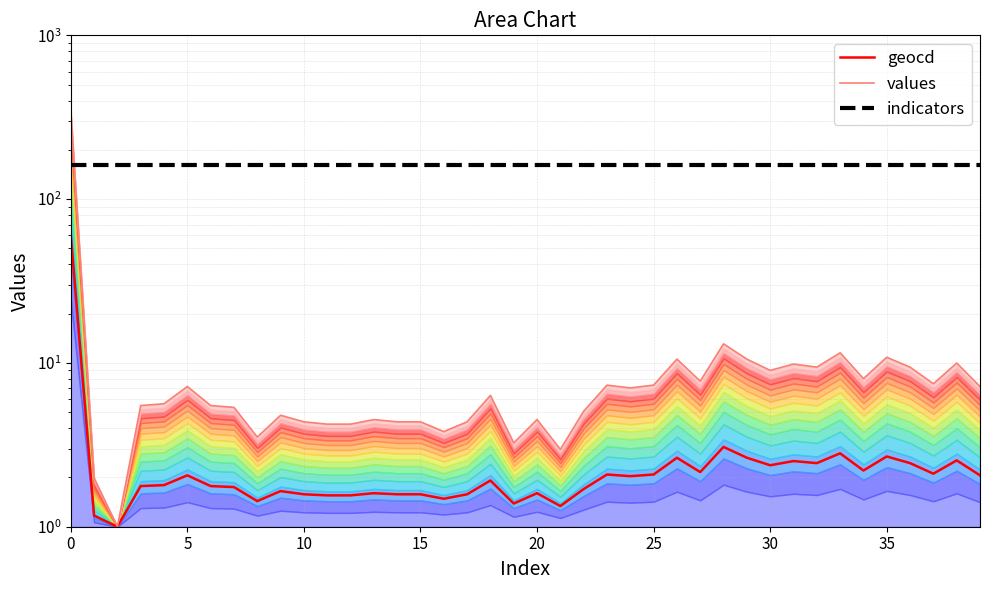

What is the difference between the values values at 15 and 11?

0.1